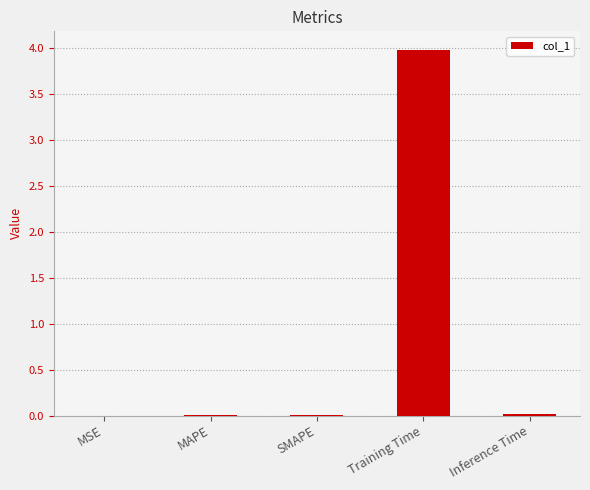

What is the greatest value displayed?

4.0